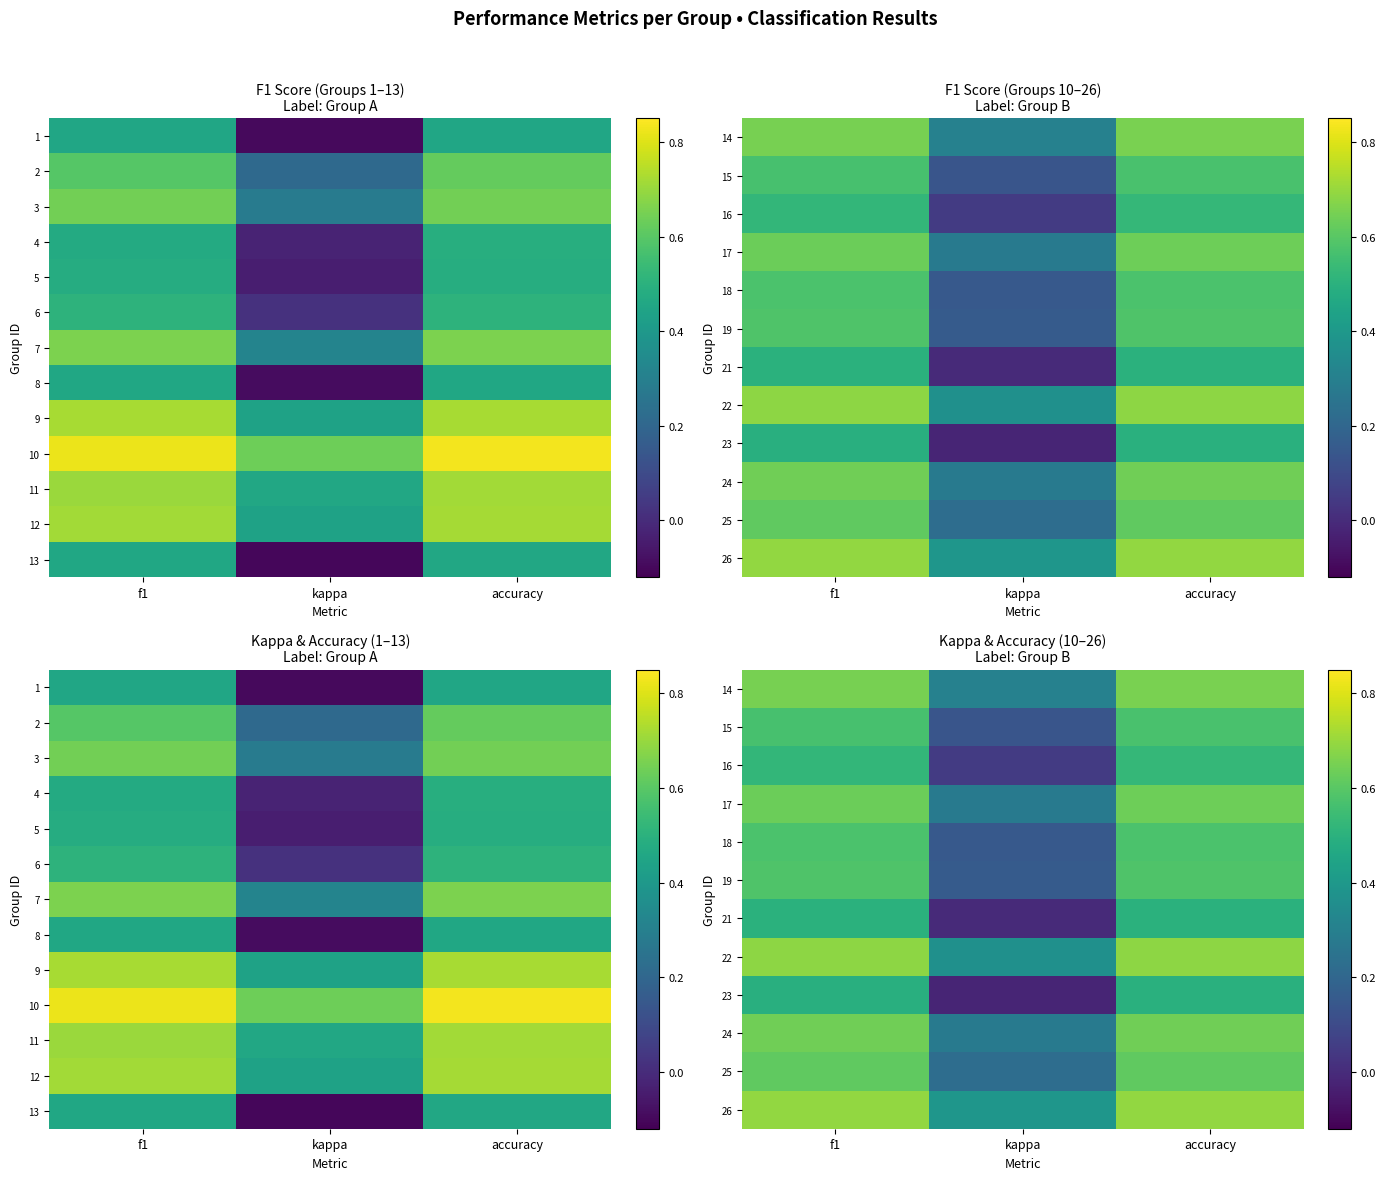

Is the value of 19 at accuracy greater than the value of 23 at kappa?

Yes